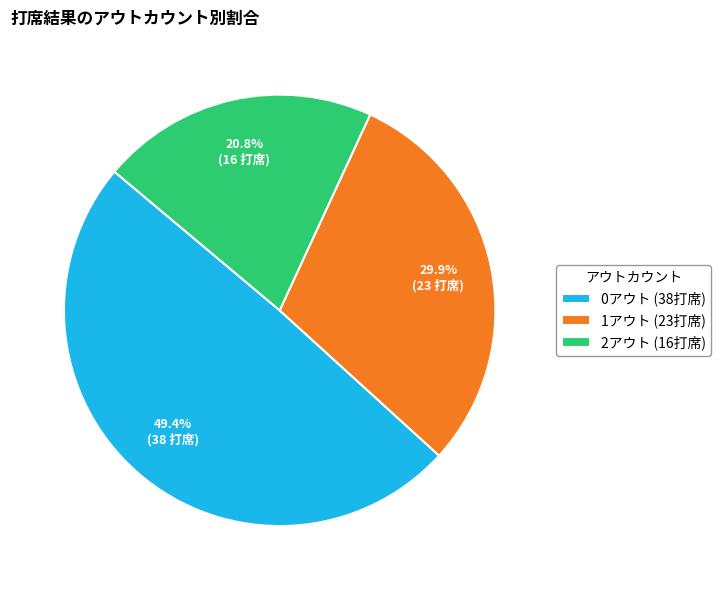

Is there any slice that represents more than half of the pie?

No